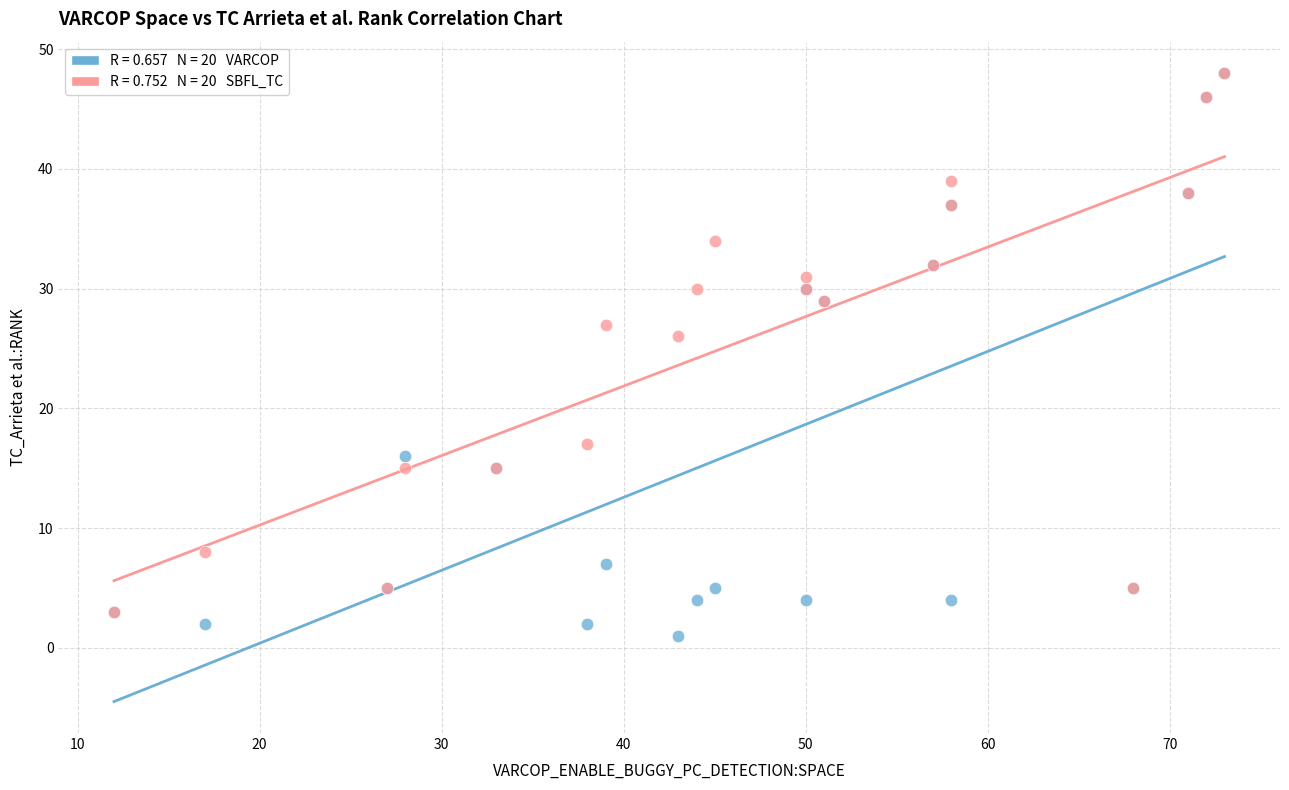

Across all series, what Y value is closest to 24?

26